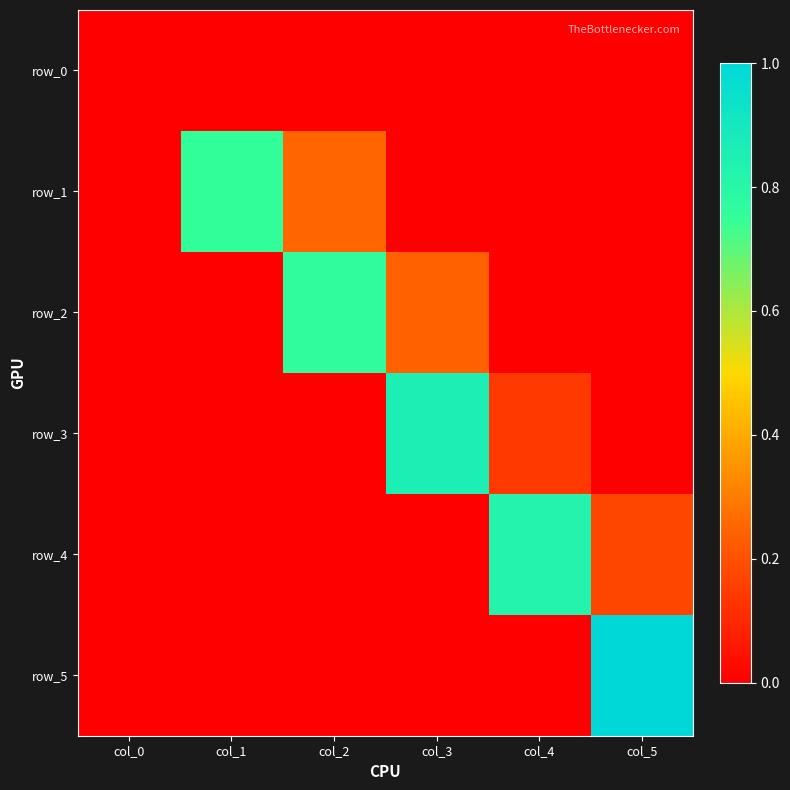

What is the spread (max minus min) of values at col_2?

0.8